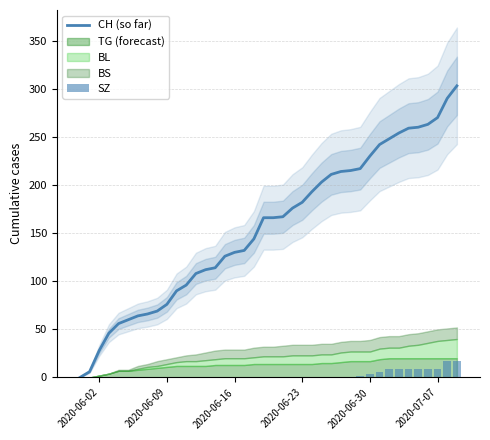

The CH (so far) series shows 182 at 2020-06-23. True or false?

True